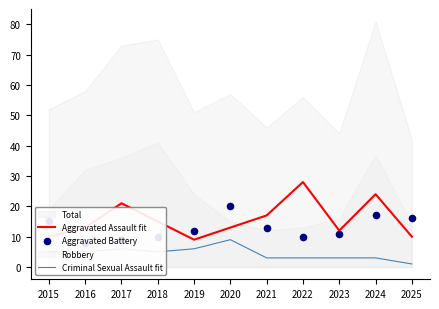

Which series has the largest total across all categories?

Aggravated Assault fit